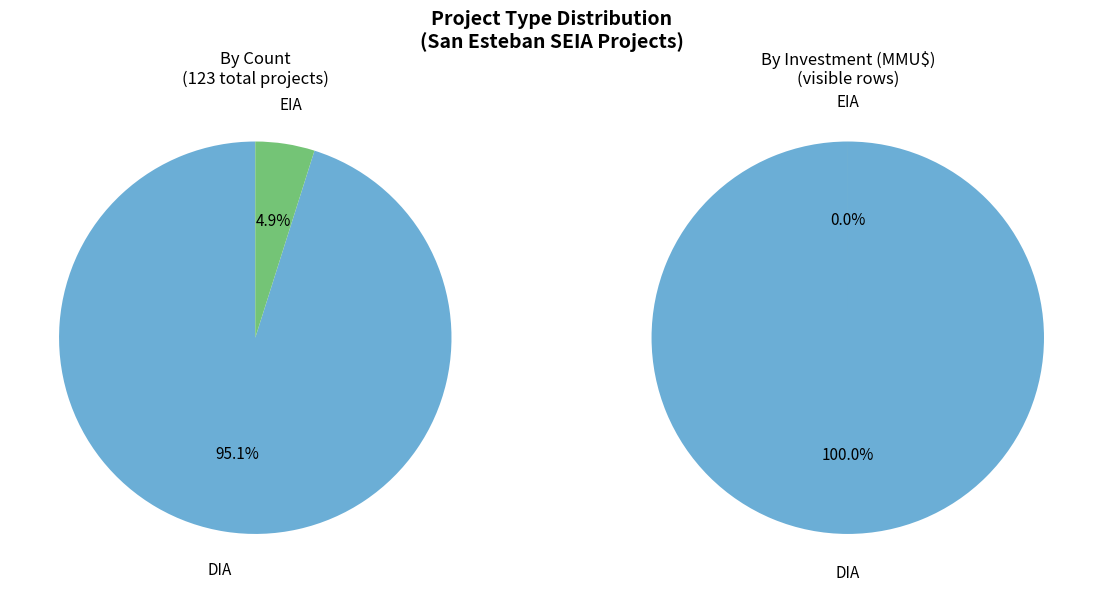

Is the sum of DIA and EIA greater than half?

Yes